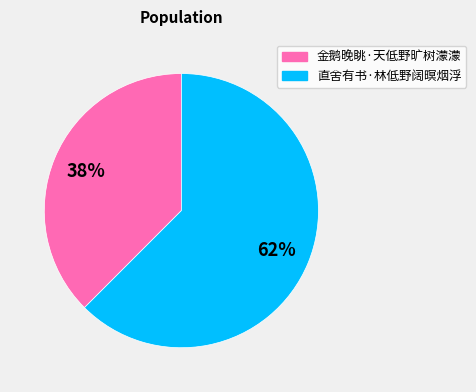

What is the majority slice?

直舍有书·林低野阔暝烟浮